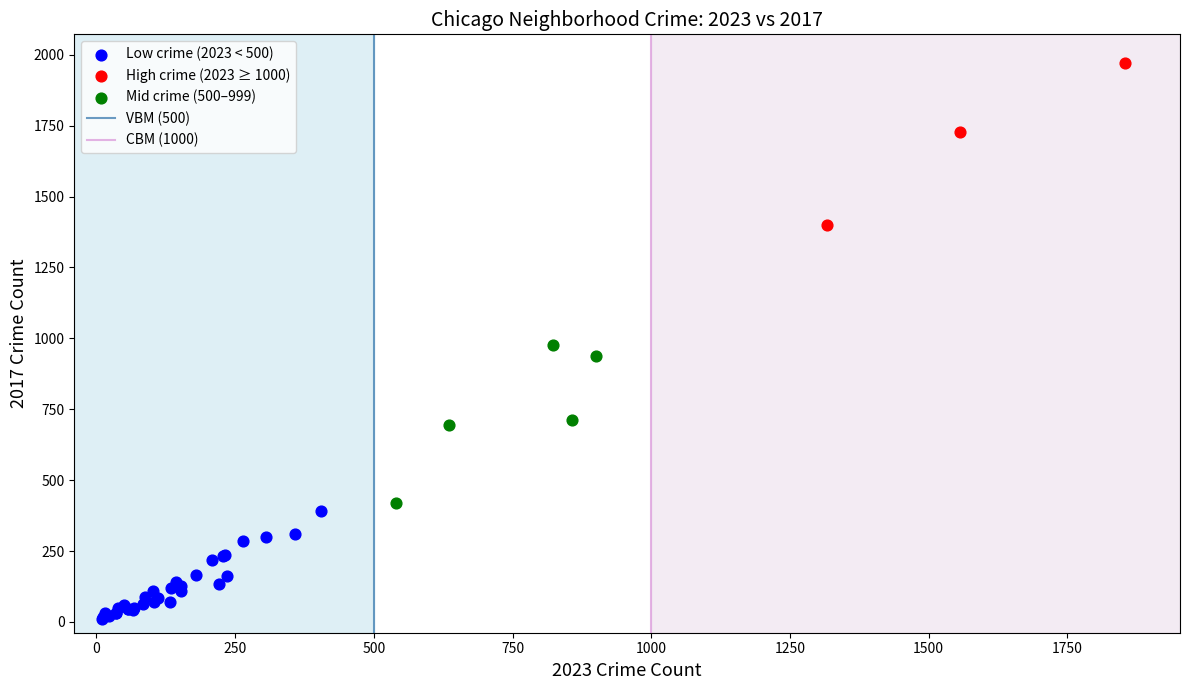

Which series reaches the minimum Y coordinate?

Low crime (2023 < 500)